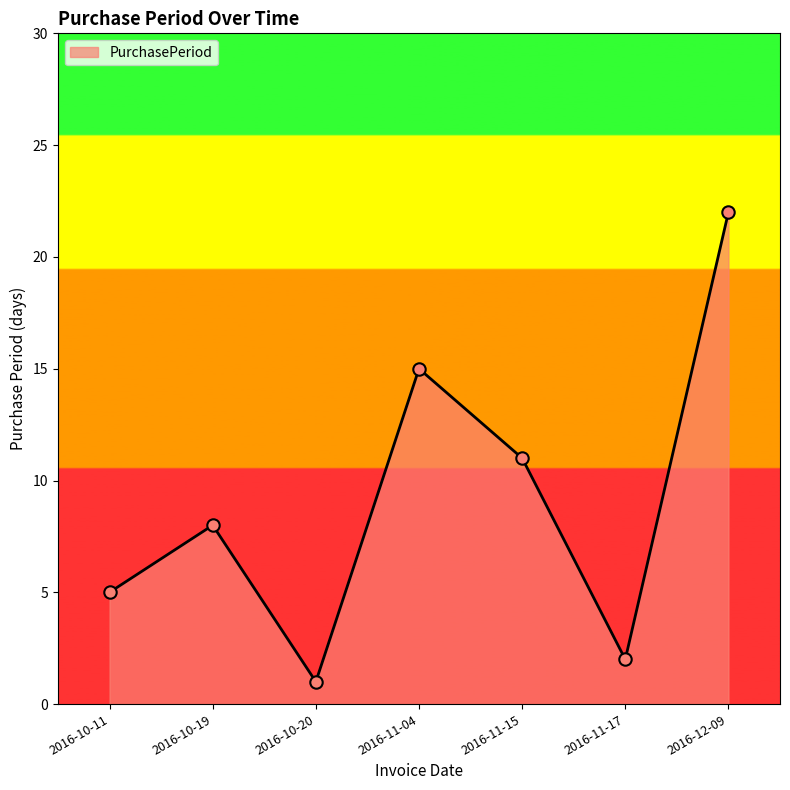

Which has a higher value, 2016-11-15 or 2016-10-19?

2016-11-15